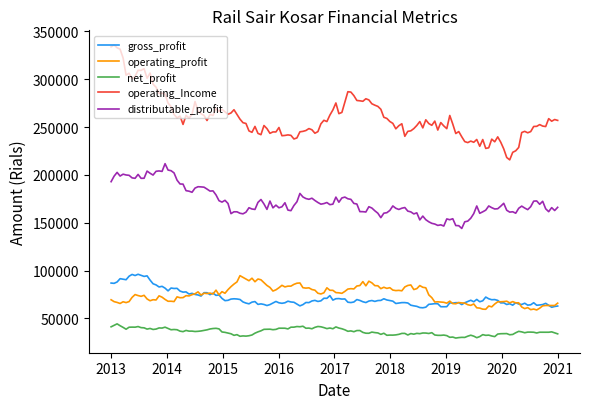

Which series has the largest total across all categories?

operating_Income